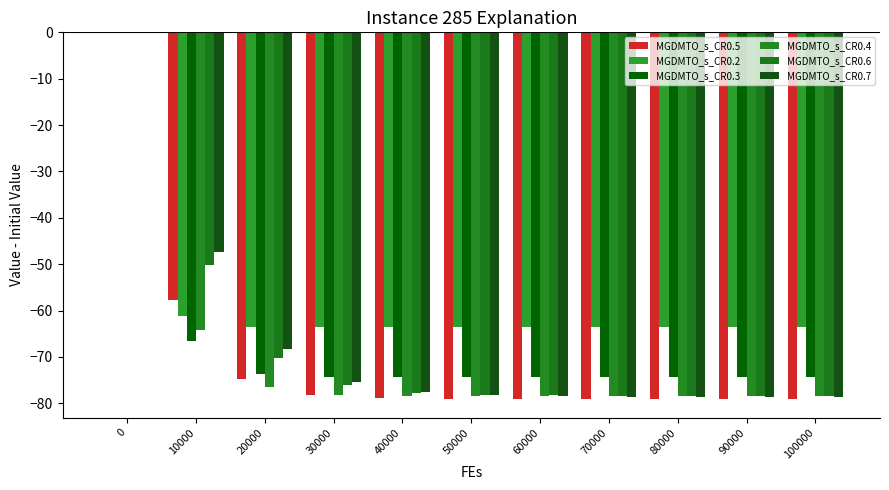

What is the difference between the MGDMTO_s_CR0.6 values at 0 and 50000?

78.2